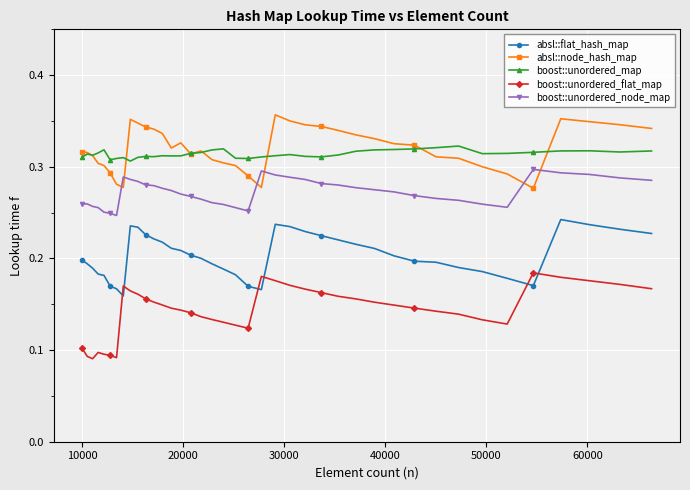

List the series in order of their peak value, lowest first.

boost::unordered_flat_map, absl::flat_hash_map, boost::unordered_node_map, boost::unordered_map, absl::node_hash_map